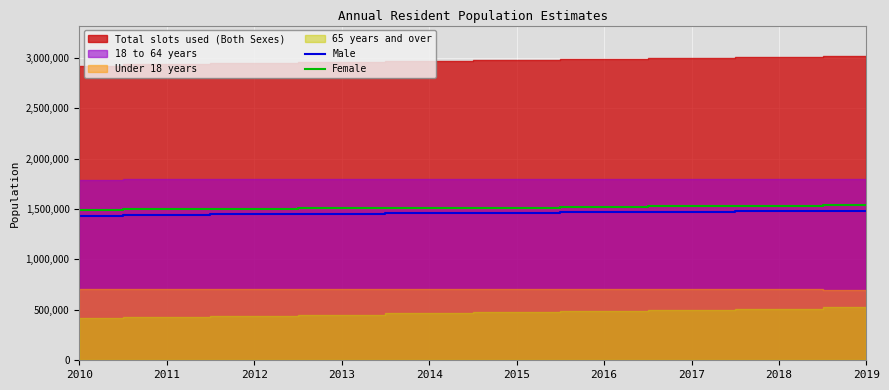

The value of Female at 2011 is 630707. True or false?

False